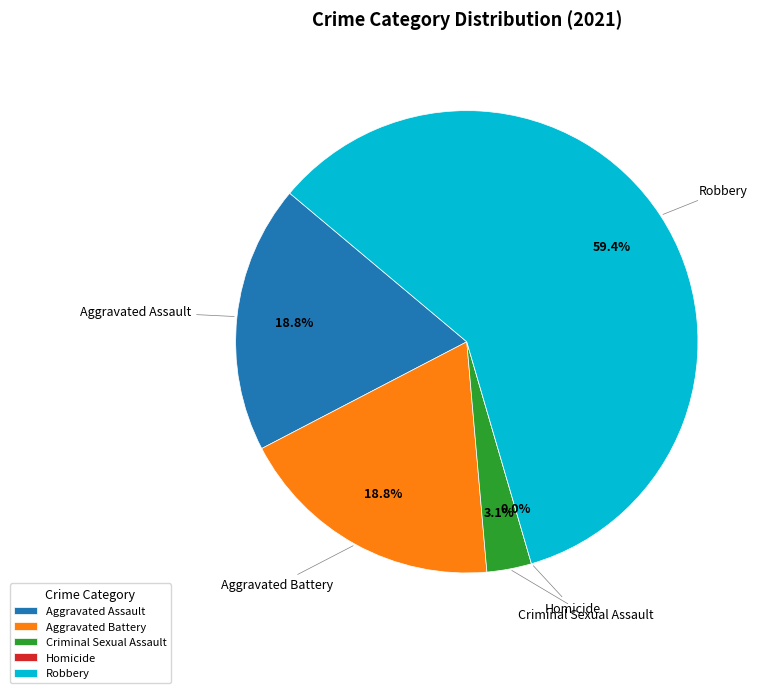

To the nearest percent, what is the difference between the Criminal Sexual Assault and Robbery slice percentages?

56%